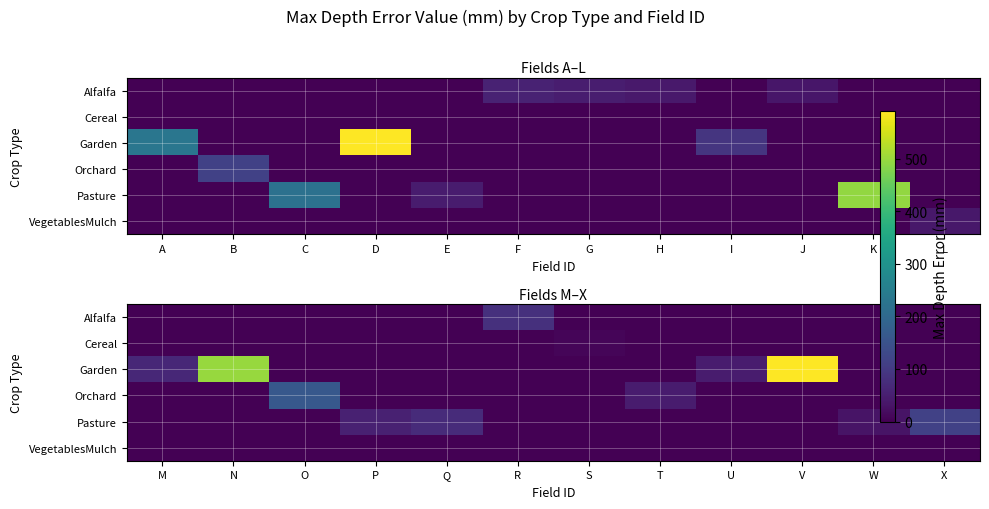

Rank the series at Q from lowest to highest value.

Alfalfa, Cereal, Garden, Orchard, VegetablesMulch, Pasture